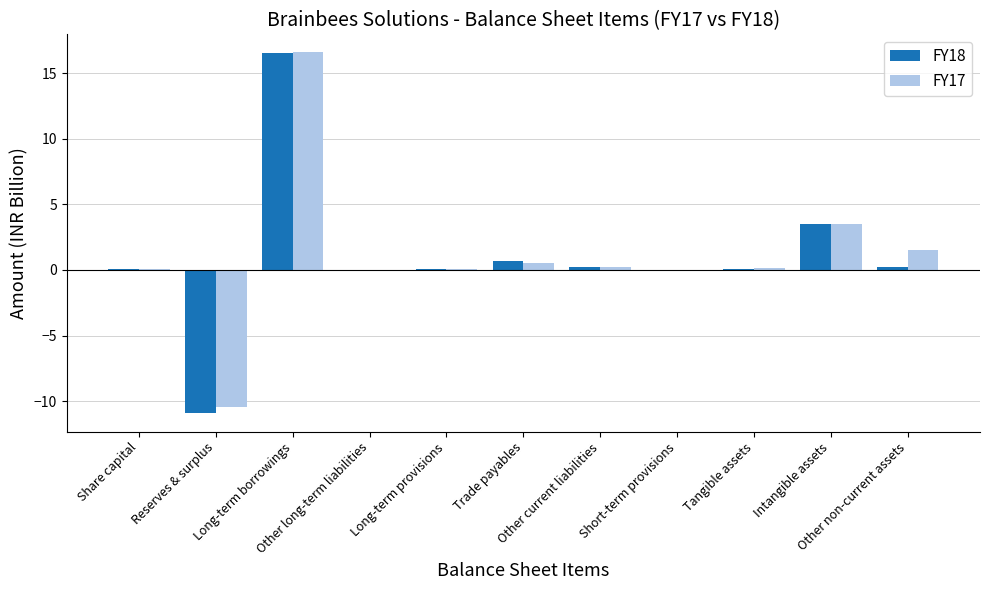

What is the total value across all series at Long-term borrowings?

33.1